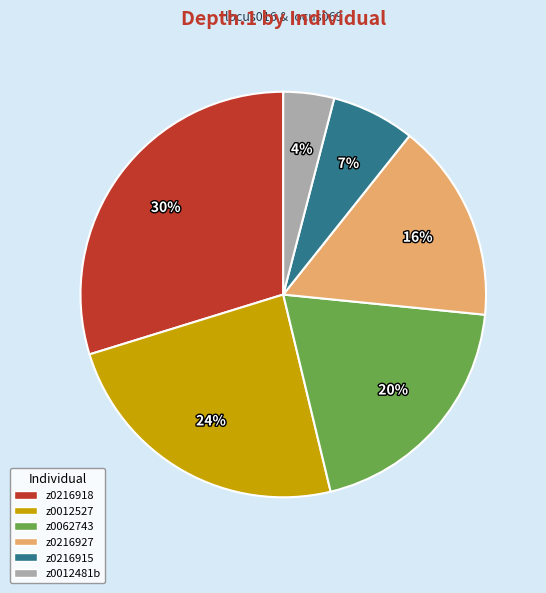

To the nearest percent, what is the difference between the z0012527 and z0062743 slice percentages?

4%